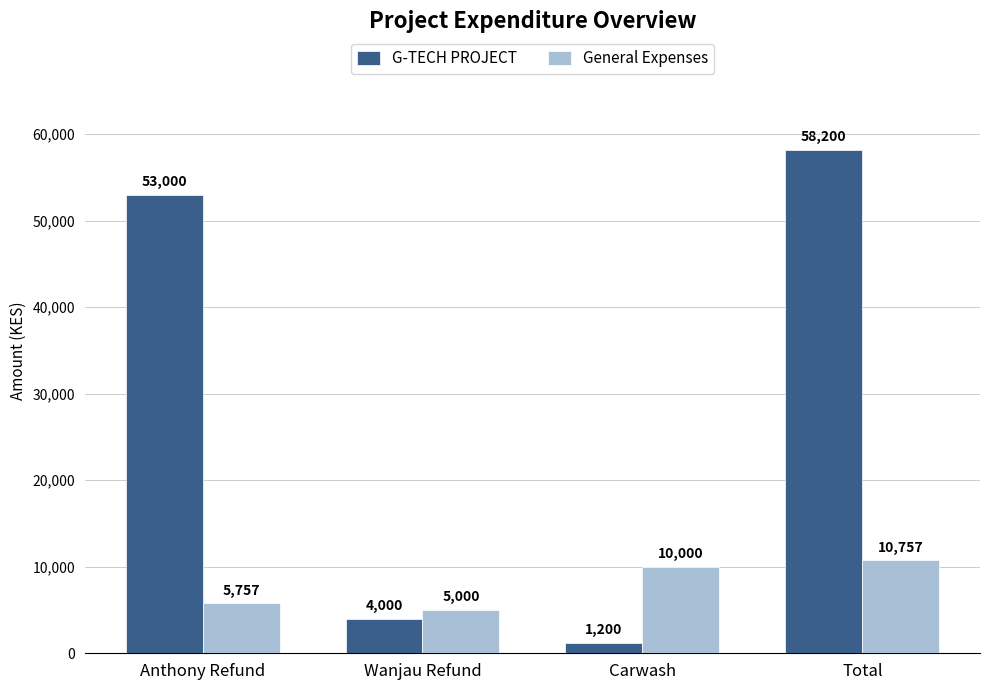

What are all the series names shown in the legend?

G-TECH PROJECT, General Expenses